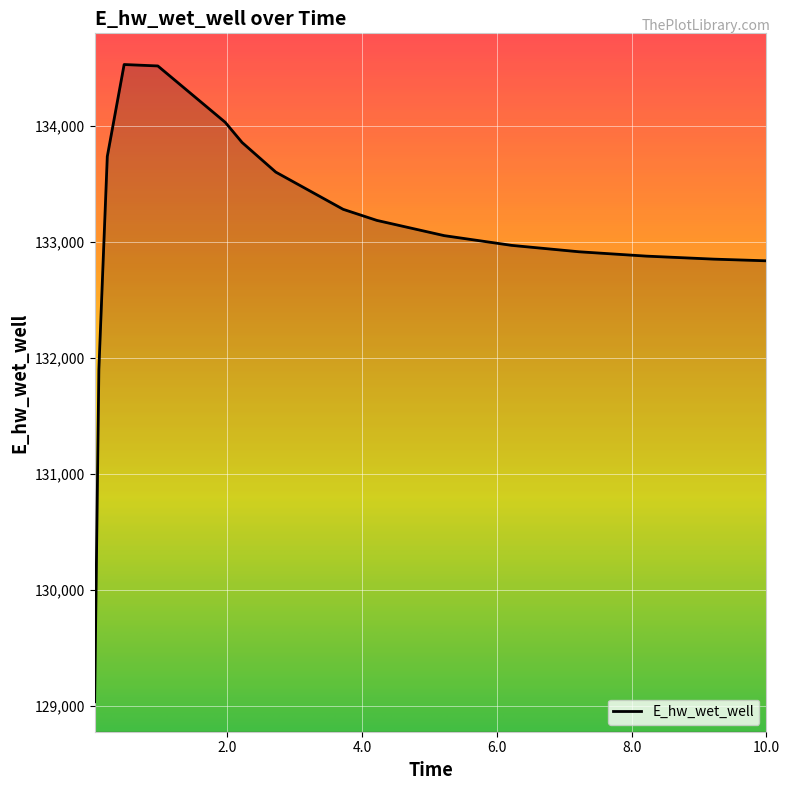

What is the difference between the maximum and minimum values?

5497.0